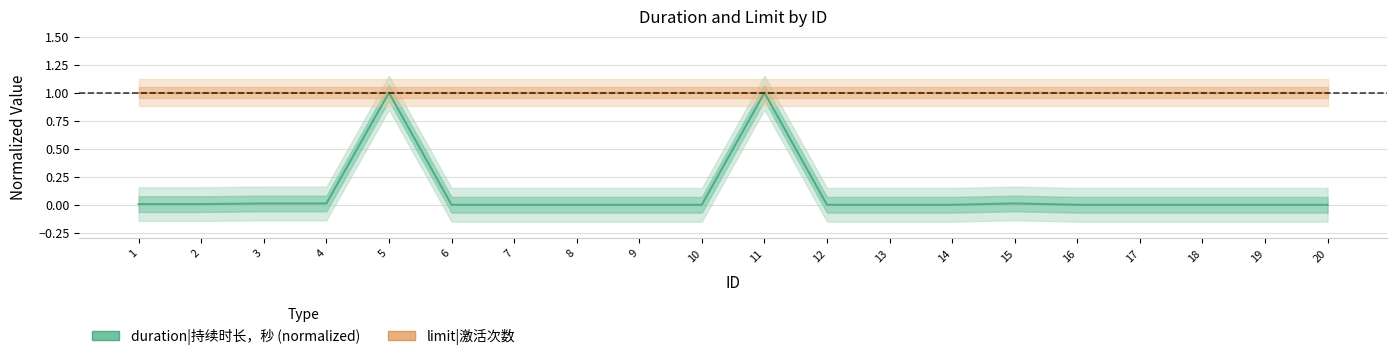

At which category is the sum across all series the highest?

5